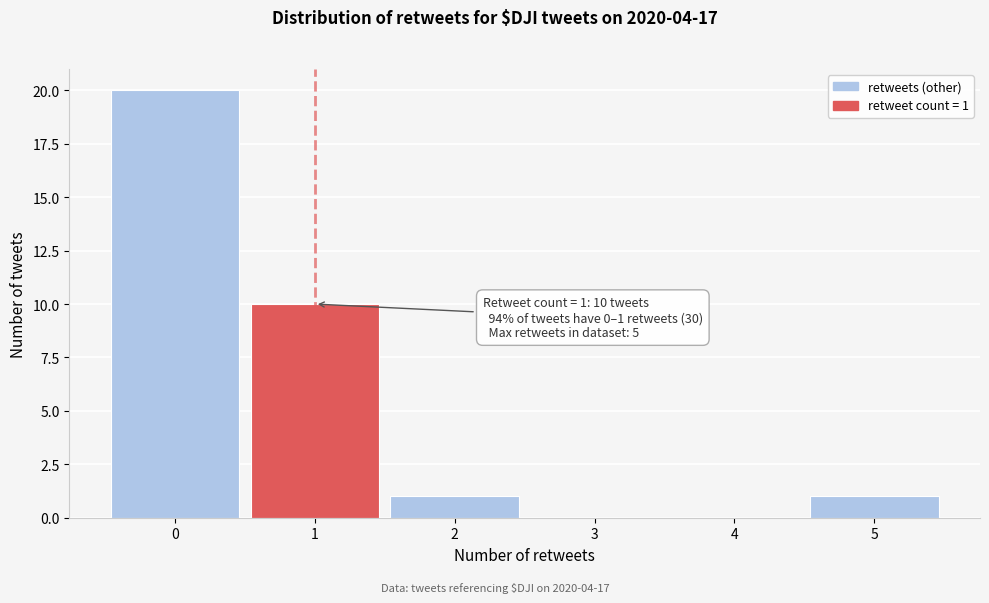

Over which range of the x-axis is the bar tallest?

-0.5 to 0.5